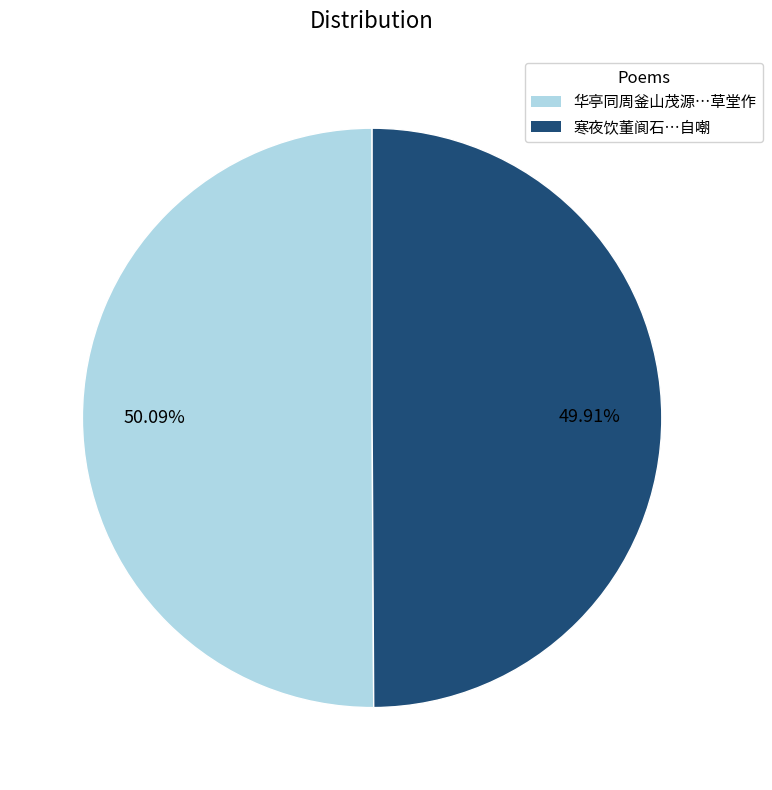

Is there a majority slice in this chart?

Yes